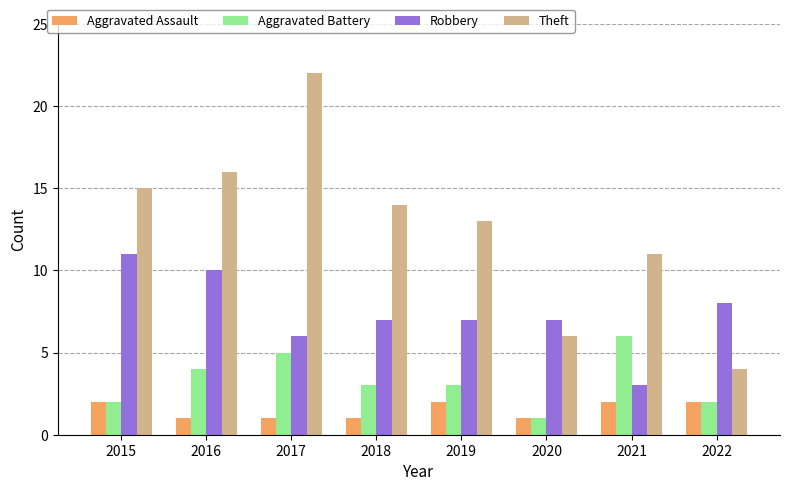

List the series in order of their overall mean, lowest first.

Aggravated Assault, Aggravated Battery, Robbery, Theft